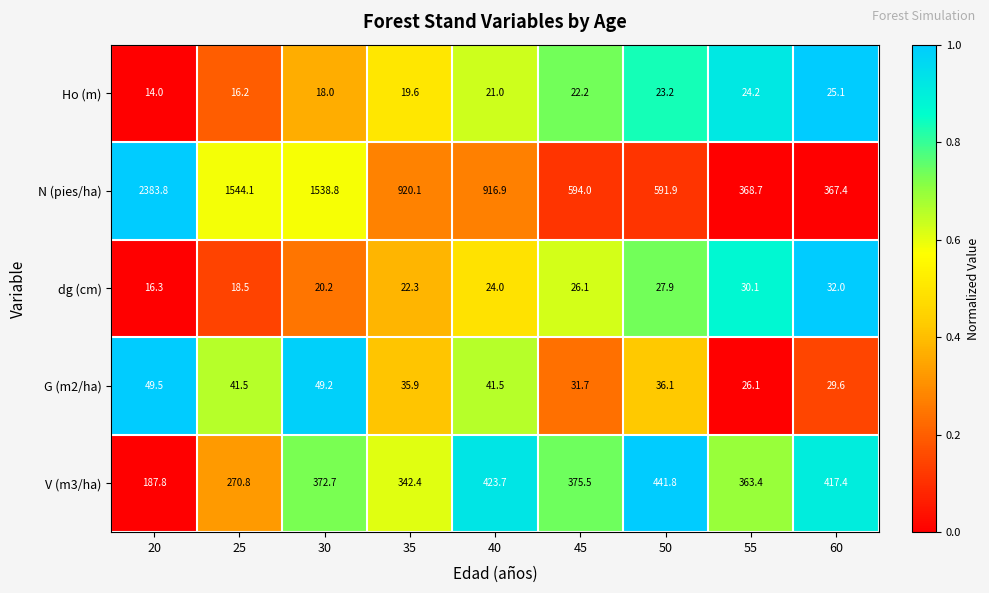

Which series has the largest total across all categories?

N (pies/ha)